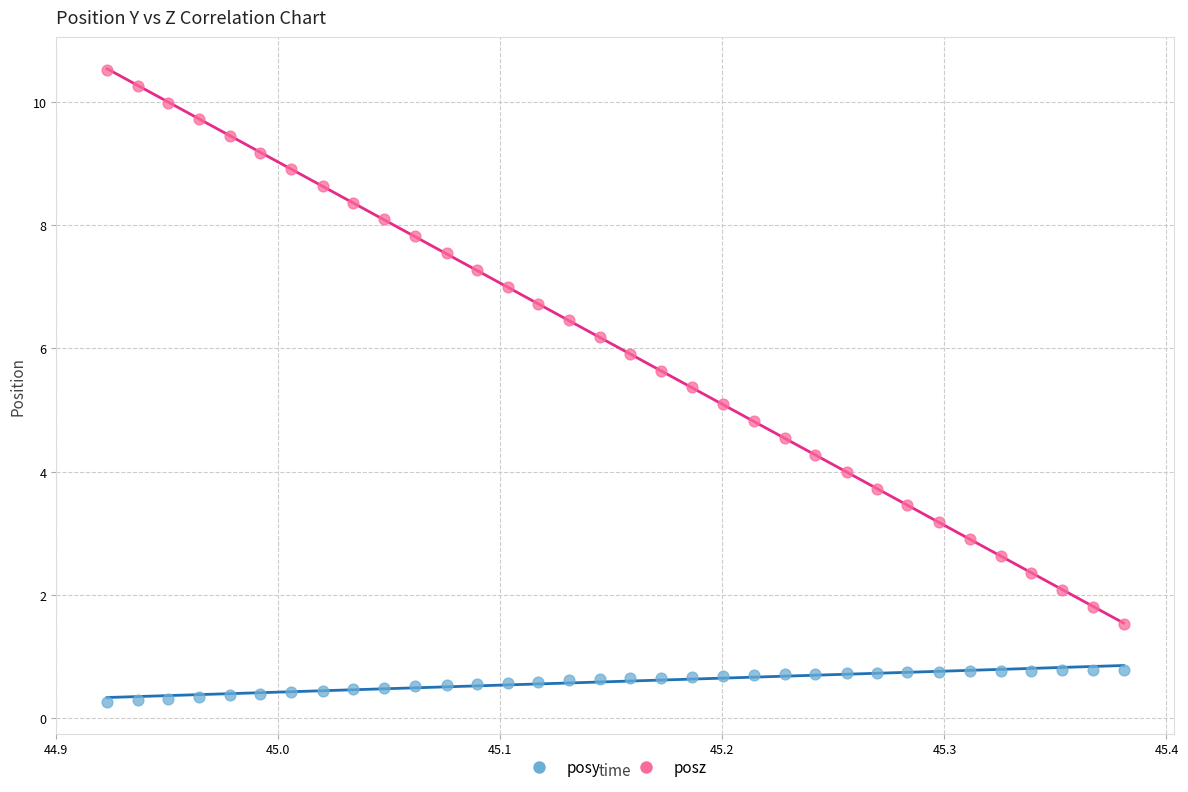

Which series reaches the minimum Y coordinate?

posy